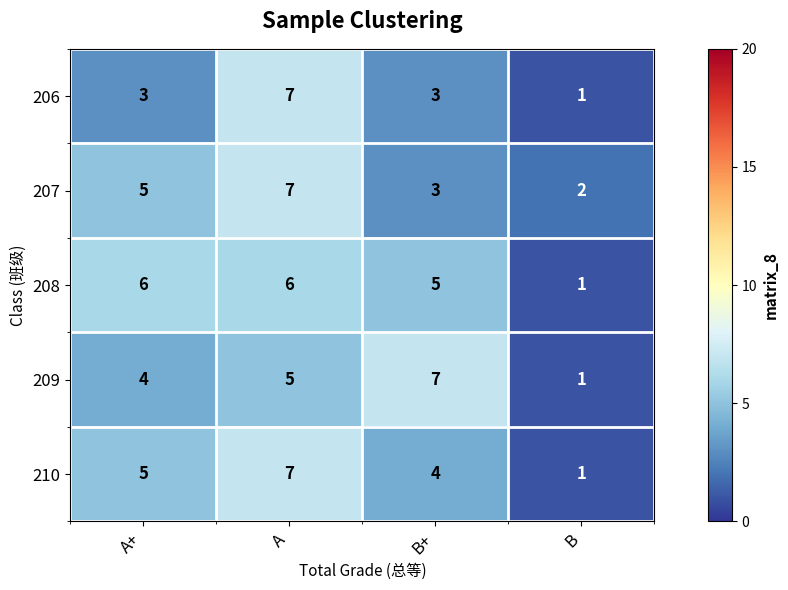

List the labels in order of 207 value, largest first.

A, A+, B+, B